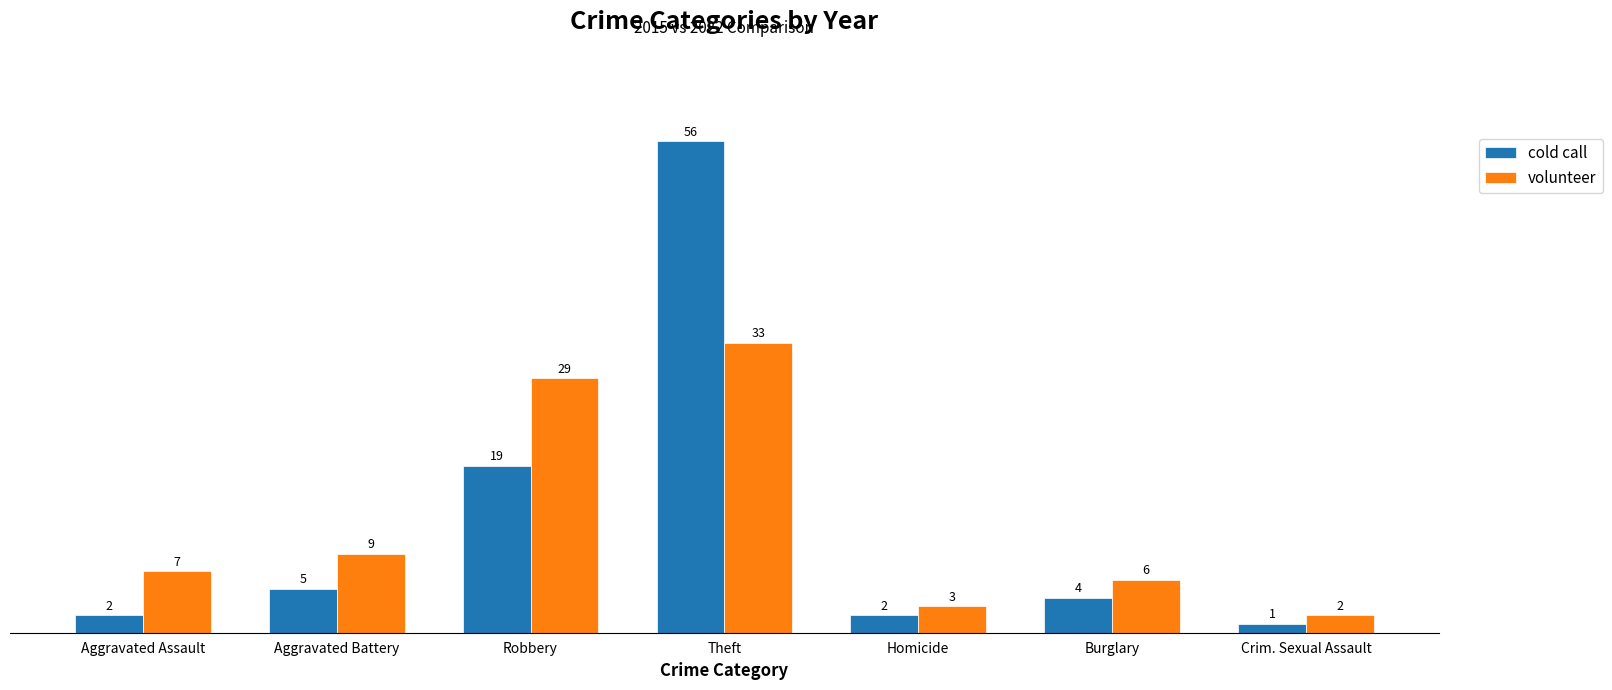

Which label corresponds to the largest value in the chart?

Theft